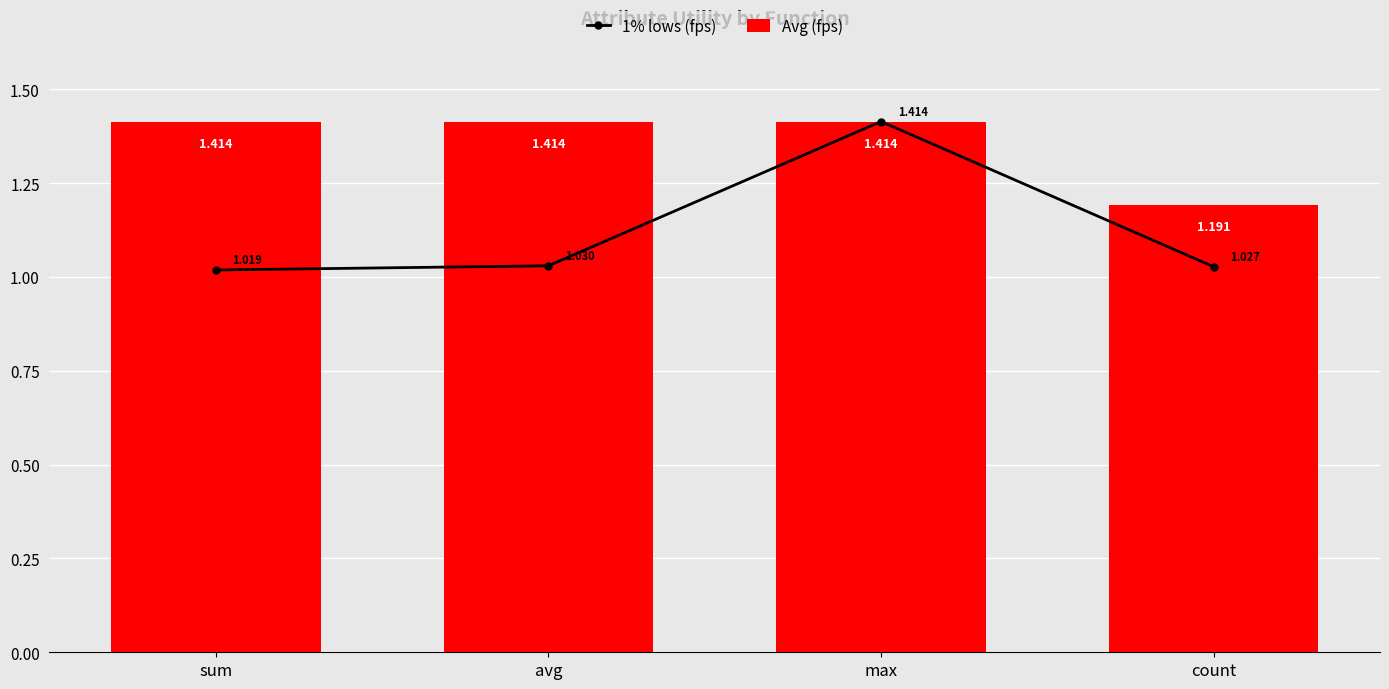

List the labels in order of 1% lows (fps) value, largest first.

max, avg, count, sum